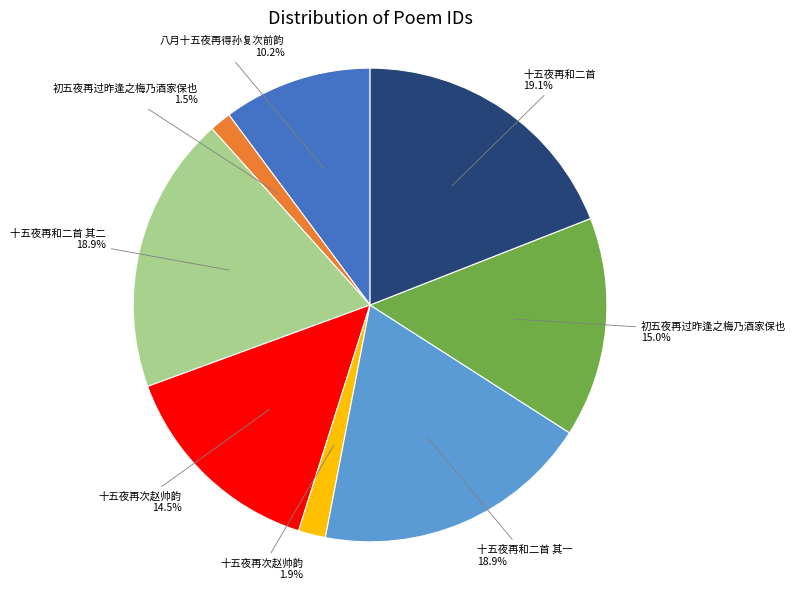

Does any single category account for the majority?

No